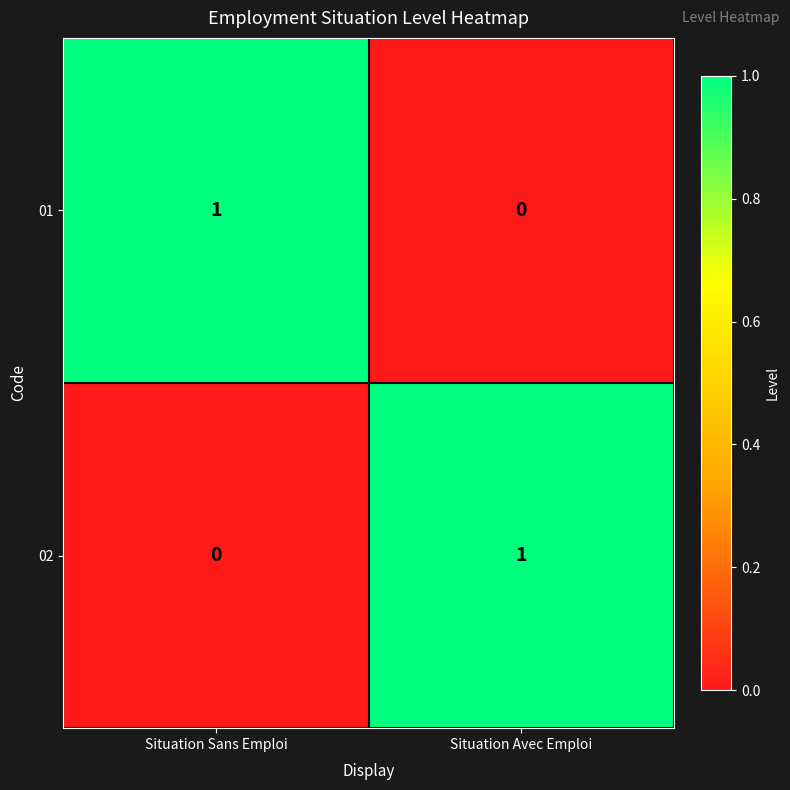

Rank the categories by 01 value from lowest to highest.

Situation Avec Emploi, Situation Sans Emploi